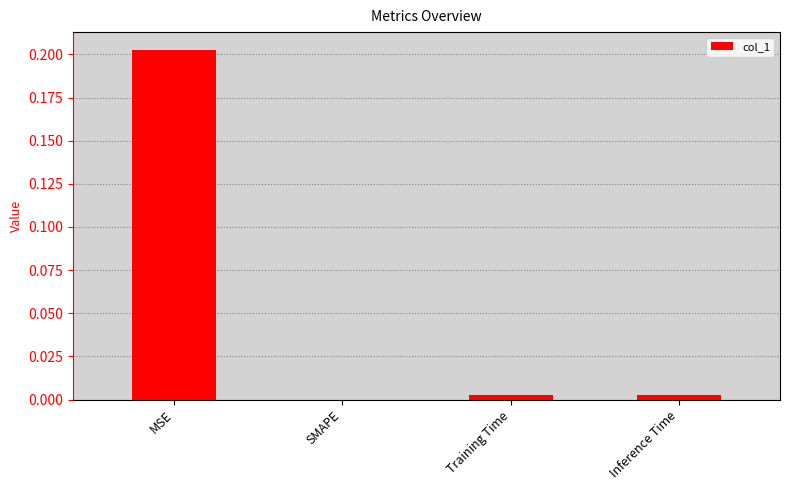

The value at Training Time is 0.0. True or false?

True